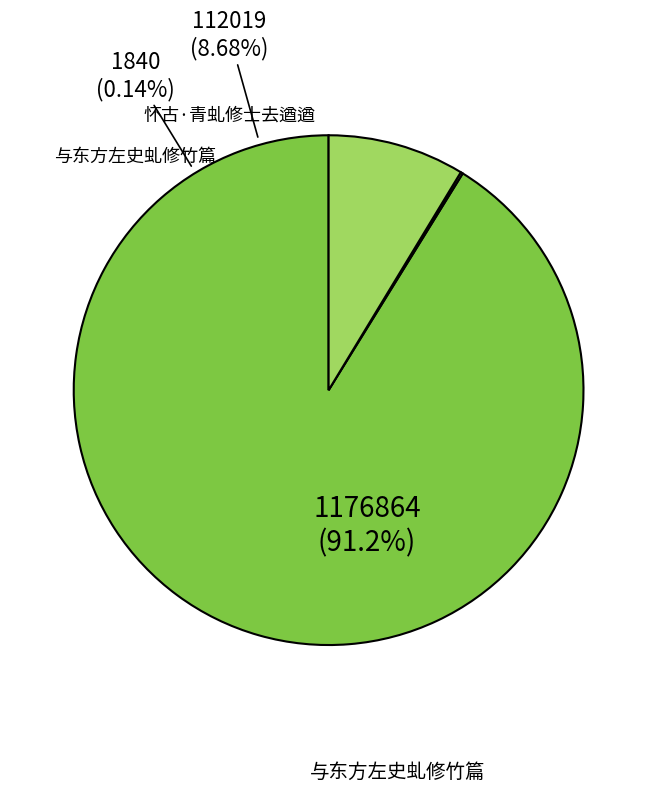

Is it true that 与东方左史虬修竹篇 is 8% of the pie?

False